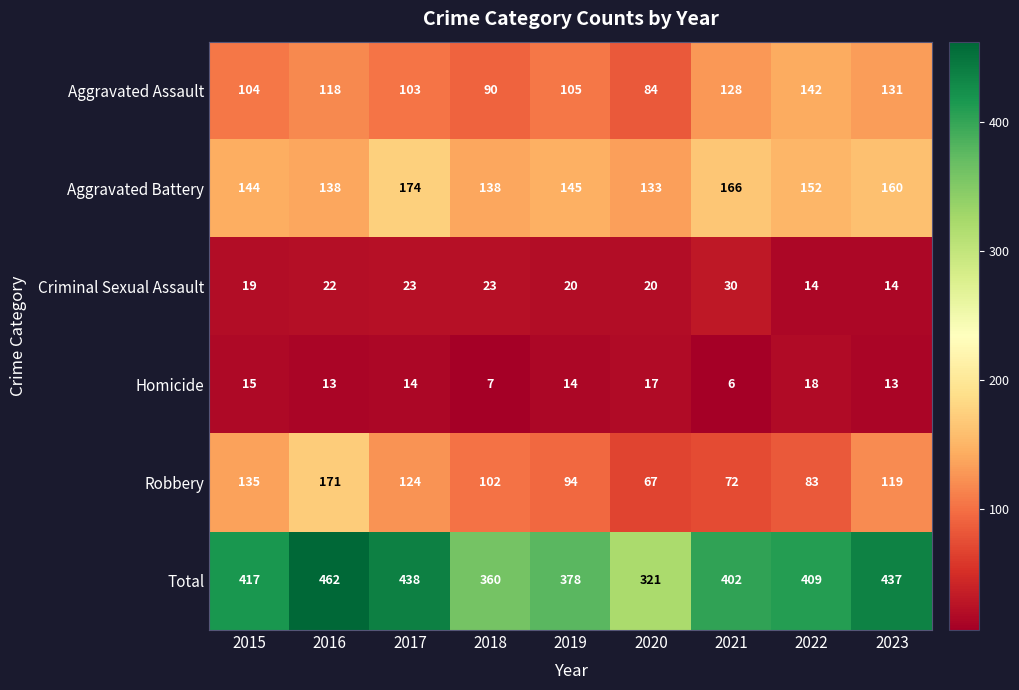

What is the sum of the Aggravated Battery values at 2015 and 2017?

318